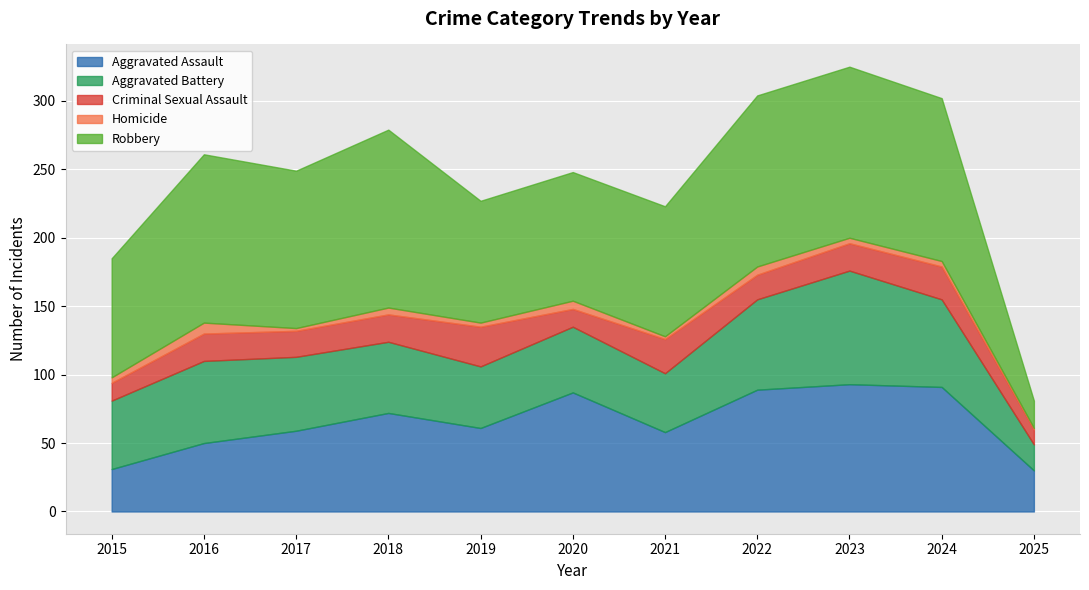

How many values in the Aggravated Battery series exceed 52?

5